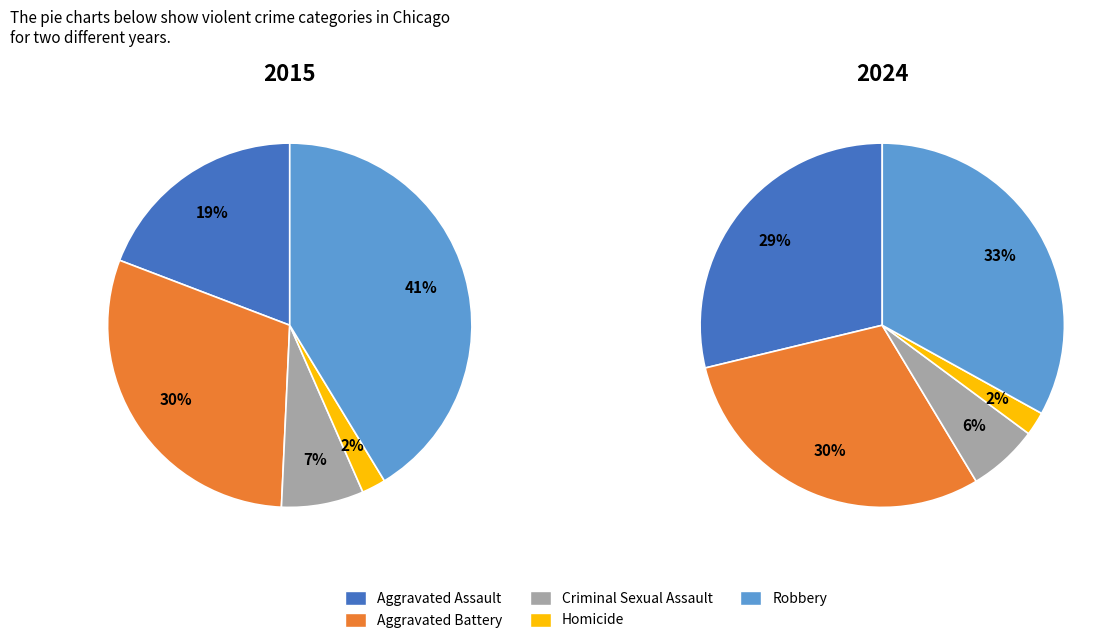

How many segments does this pie chart have?

5